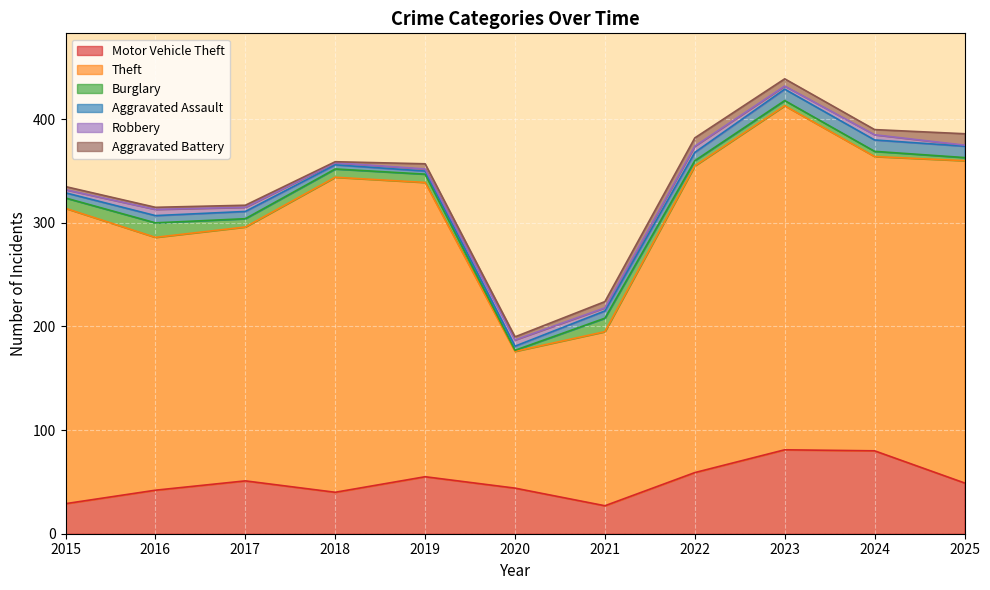

What is the difference between the maximum and minimum values in the Burglary series?

13